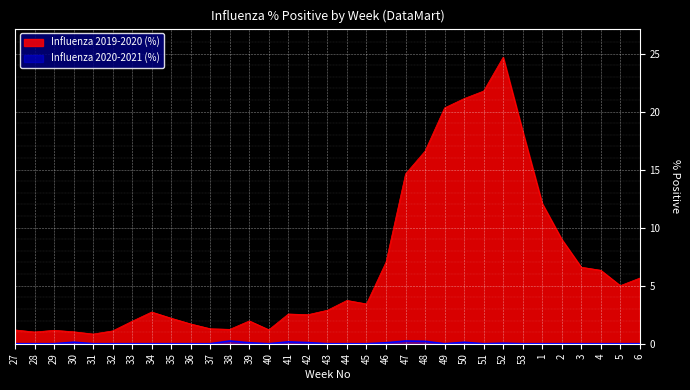

True or false: Influenza 2019-2020 (%) has more than 2 points higher than both neighbors.

True